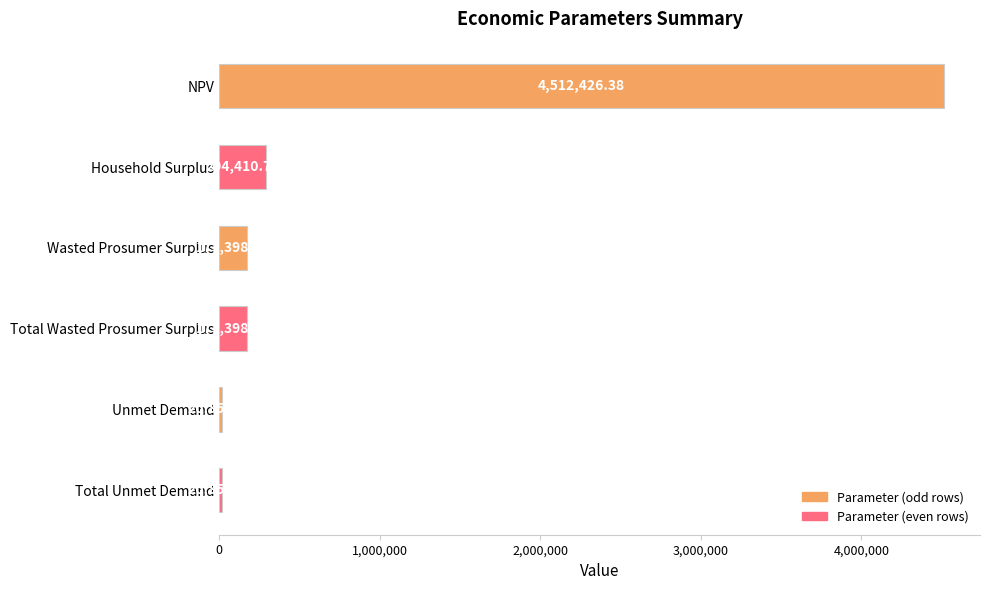

At which label is the value closest to 2266389?

Household Surplus